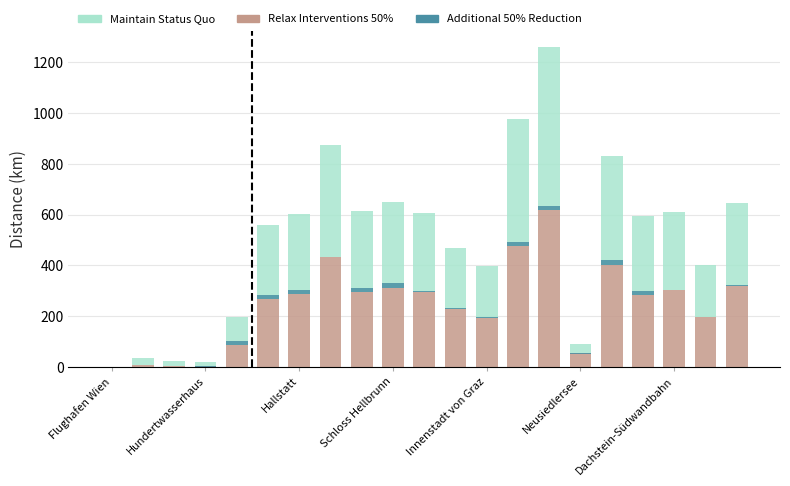

Which category has the highest value in the Relax Interventions 50% series?

14